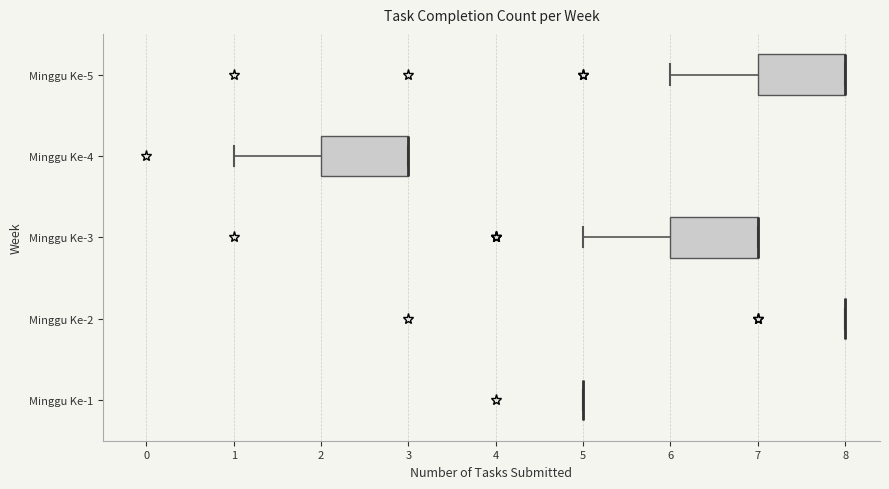

Reading bottom to top, transcribe this box plot: for each box, give where its median line is, the range the box spans, and where its two whiskers end, as read against the x-axis. The values are not printed on the chart, so give them approximately, as read against the axis.

Minggu Ke-1: box collapsed to a line at 5, whiskers 5 to 5
Minggu Ke-2: box collapsed to a line at 8, whiskers 8 to 8
Minggu Ke-3: median 7 (drawn on the box's right edge), box 6 to 7, whiskers 5 to 7
Minggu Ke-4: median 3 (drawn on the box's right edge), box 2 to 3, whiskers 1 to 3
Minggu Ke-5: median 8 (drawn on the box's right edge), box 7 to 8, whiskers 6 to 8